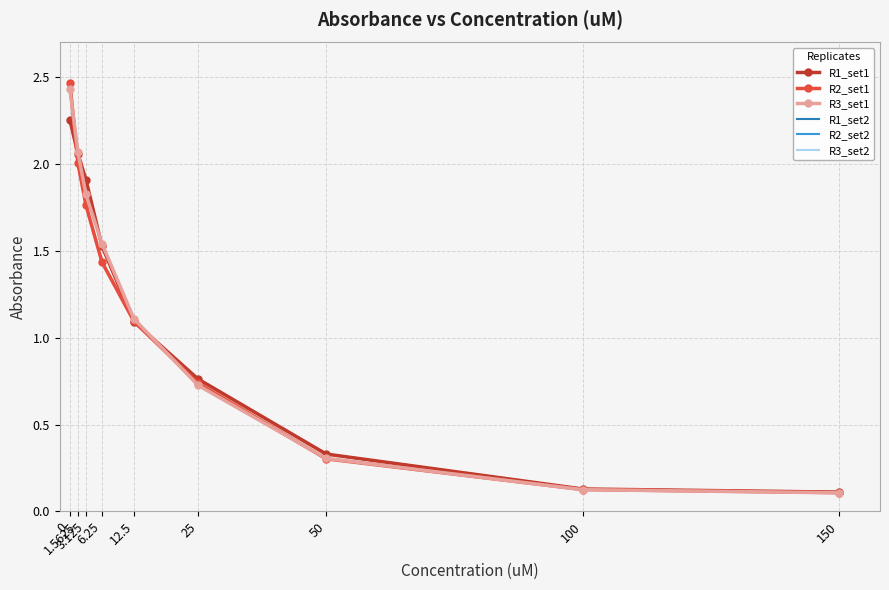

Which series has the widest spread of values?

R2_set2